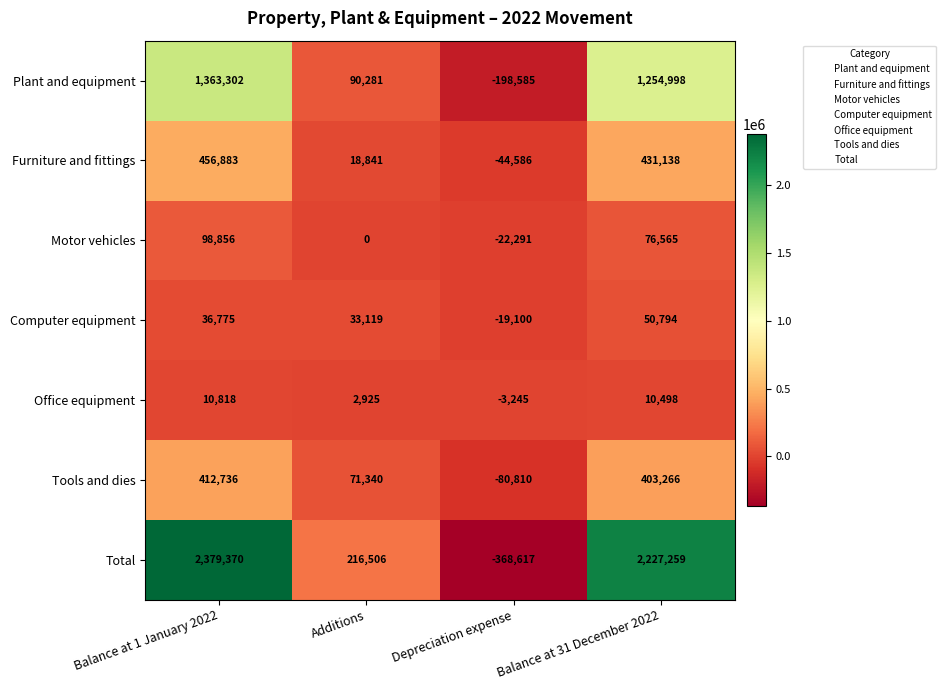

What is the average value of the Total series?

1113630